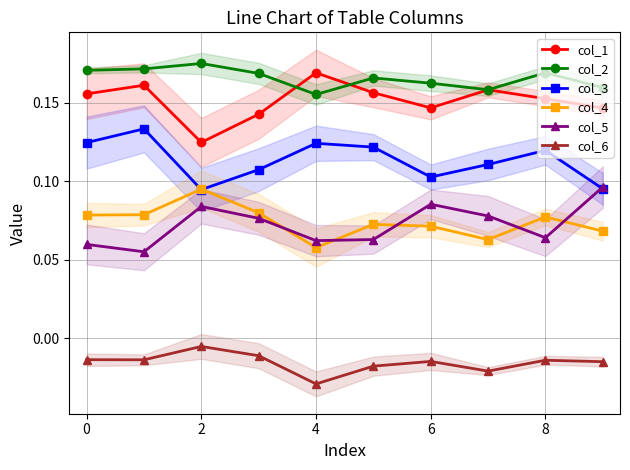

What is the label of the 9th point from the left?

8